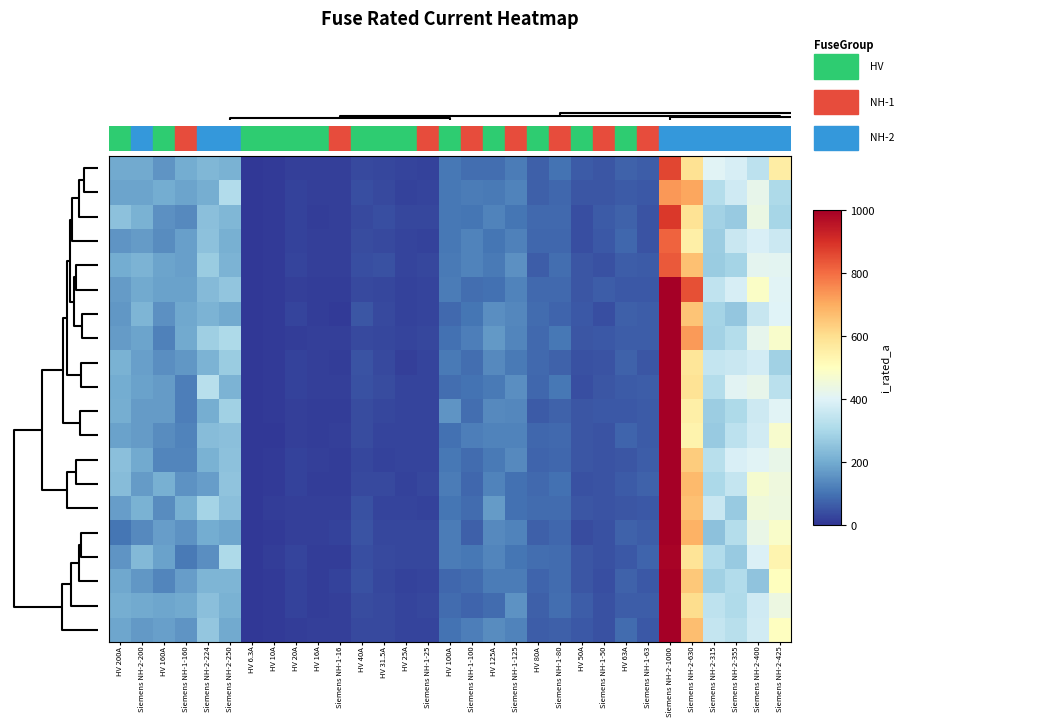

At how many categories does at least one series exceed 1023?

1